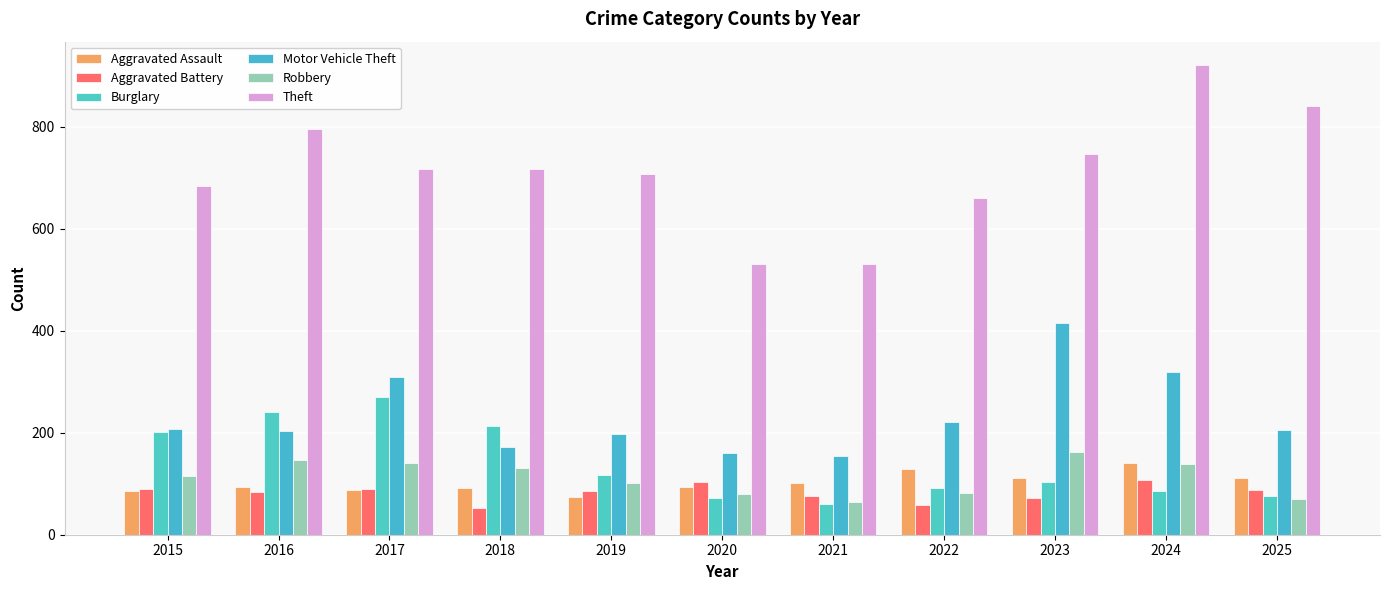

What is the difference between the maximum and minimum values in the Motor Vehicle Theft series?

260